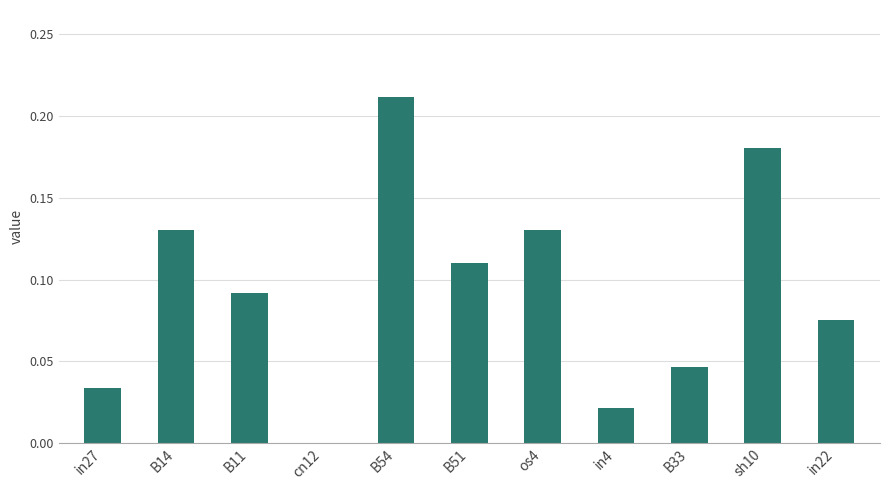

Which has a higher value, B54 or sh10?

B54